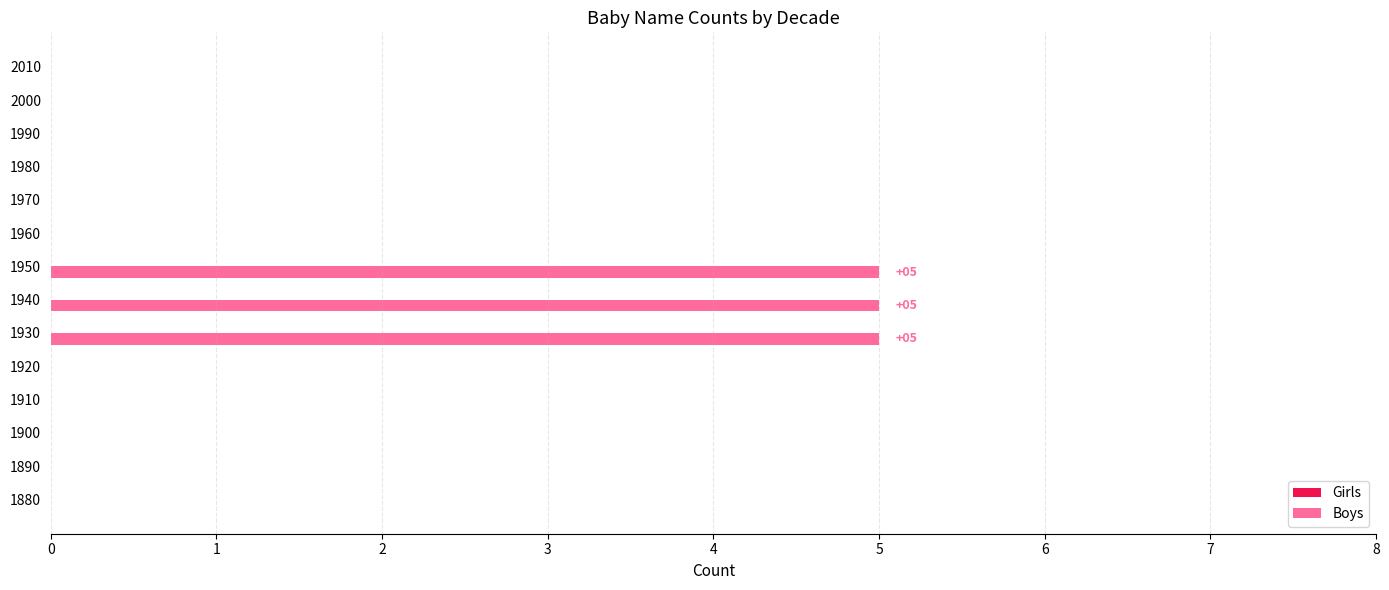

Between 1900 and 1930, which is larger?

1930